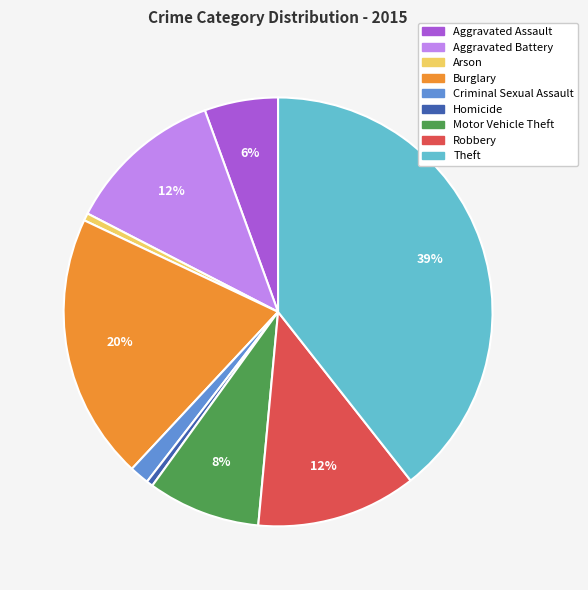

Which slice is the largest?

Theft